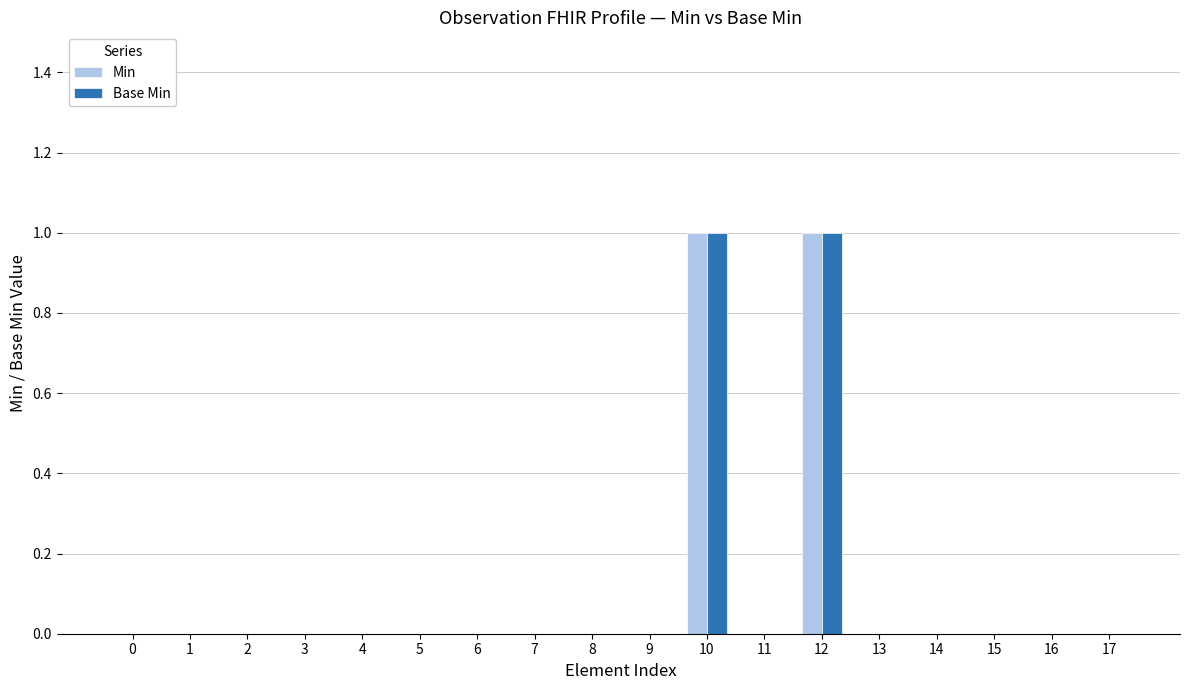

Is it true that Base Min equals -1 at 16?

False